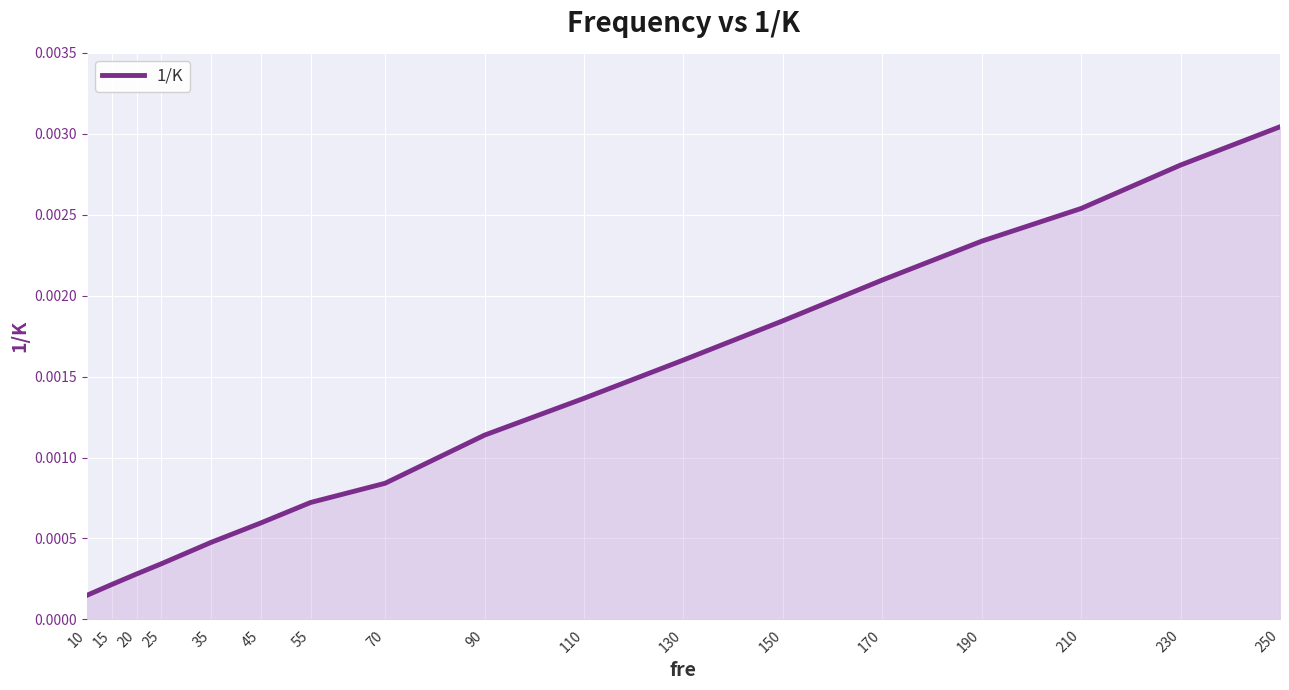

Which has a higher value, 25 or 110?

110